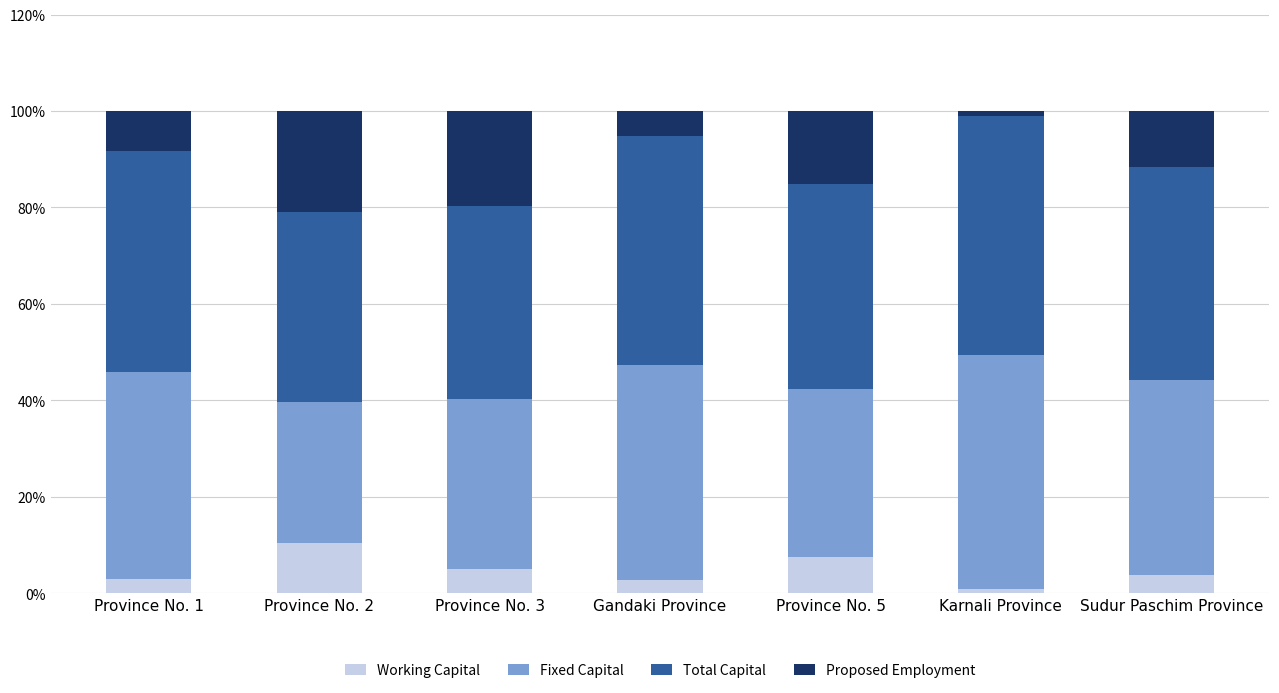

What are all the series names shown in the legend?

Working Capital, Fixed Capital, Total Capital, Proposed Employment